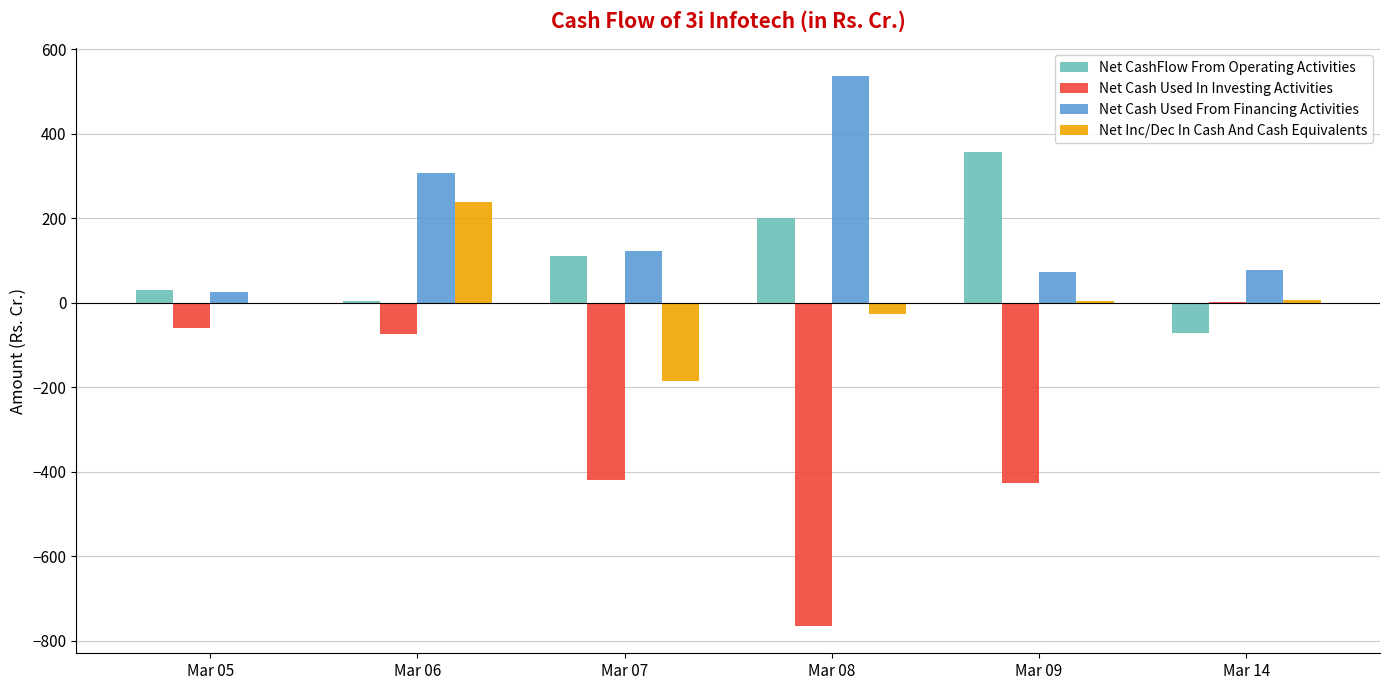

At which label does Net Cash Used In Investing Activities first exceed -74?

Mar 05